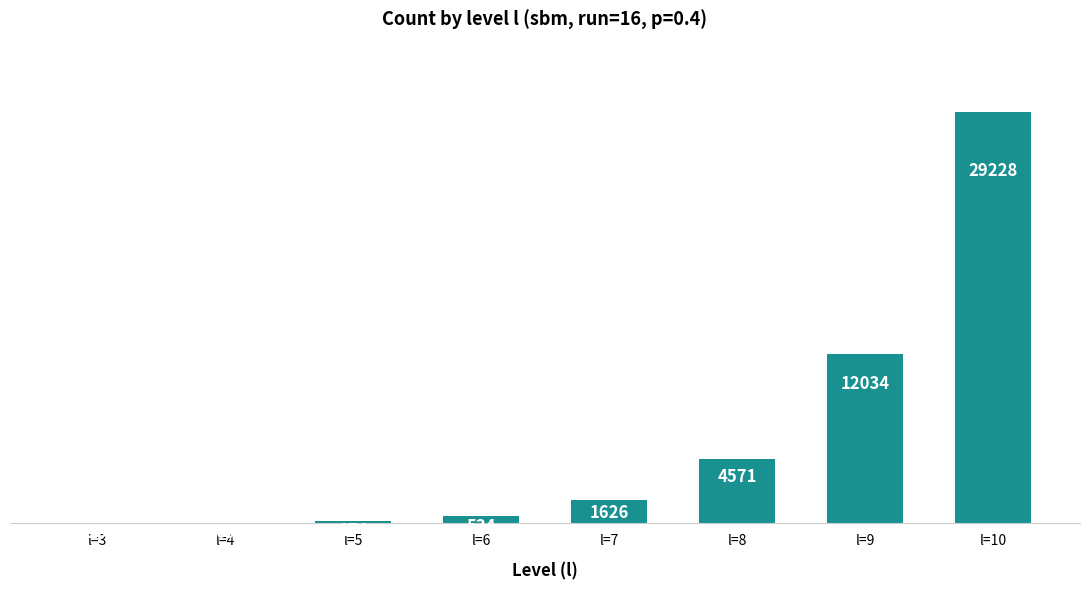

Read the value at l=3.

20